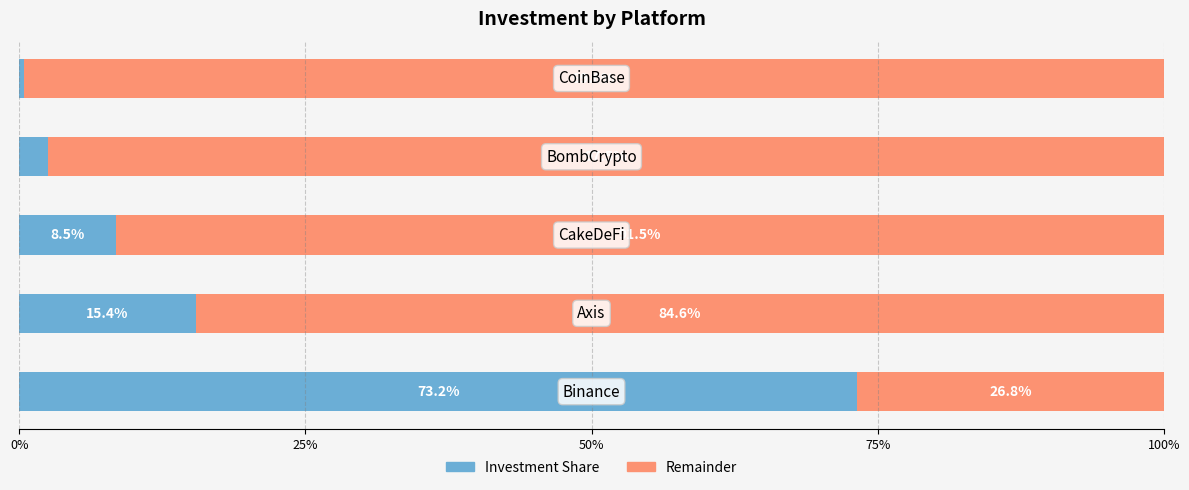

What is the average value of the Investment Share series?

20.0